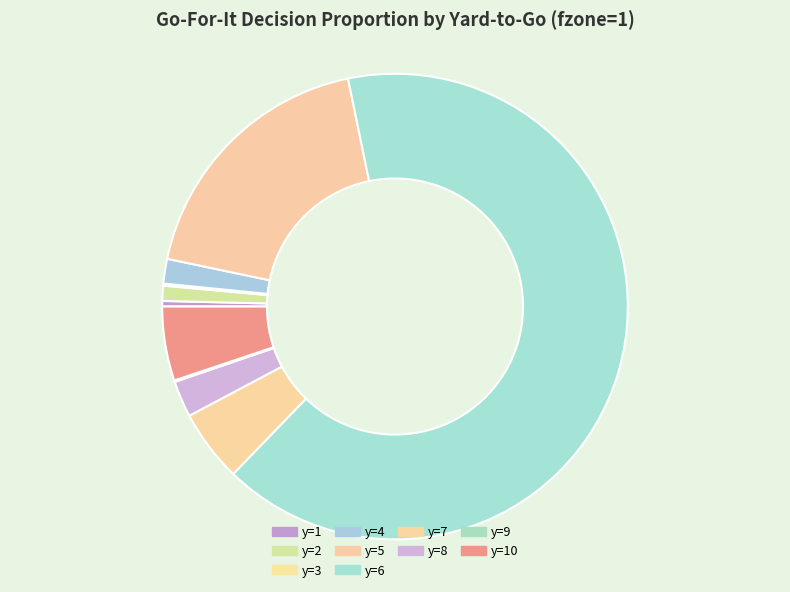

How many slices are in this pie chart?

10